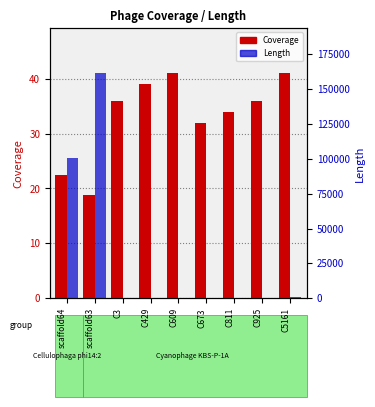

The value of Length at C811 is 255.0. True or false?

True